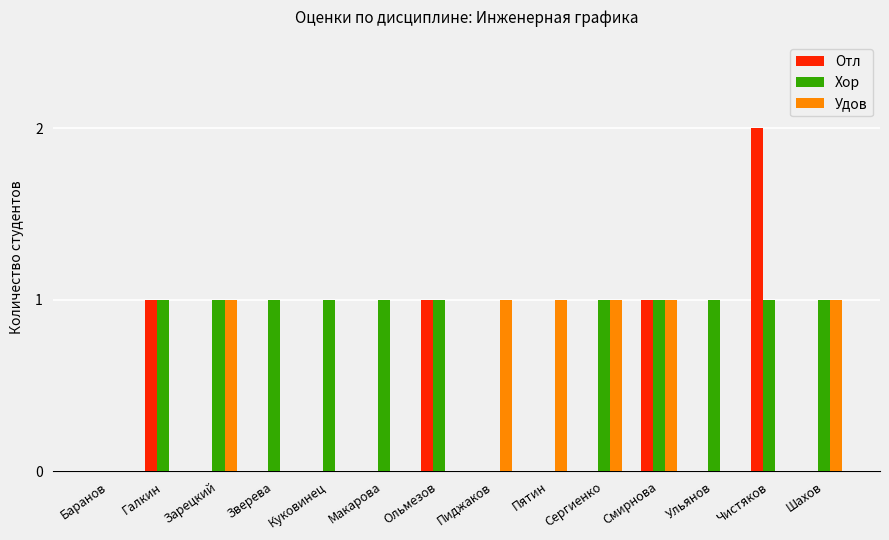

Which series has the largest total across all categories?

Хор